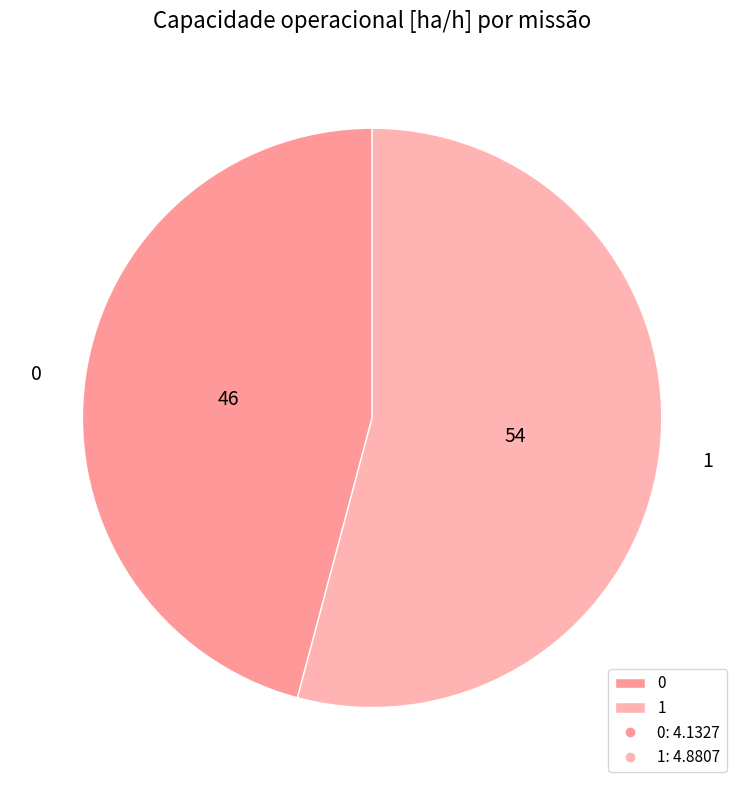

Combined, do 0 and 1 account for over 50%?

Yes